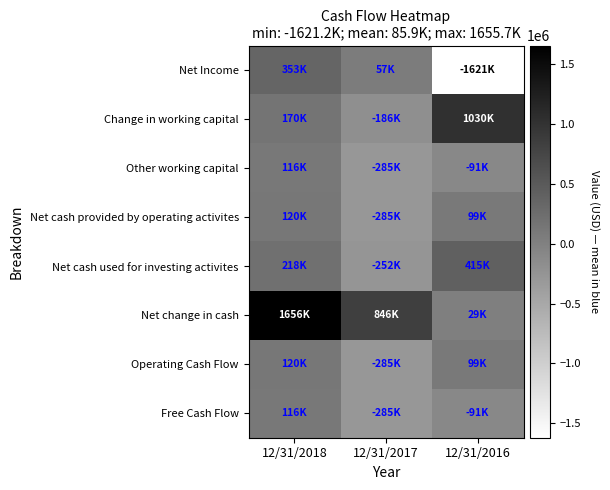

At which category is the sum across all series the highest?

12/31/2018